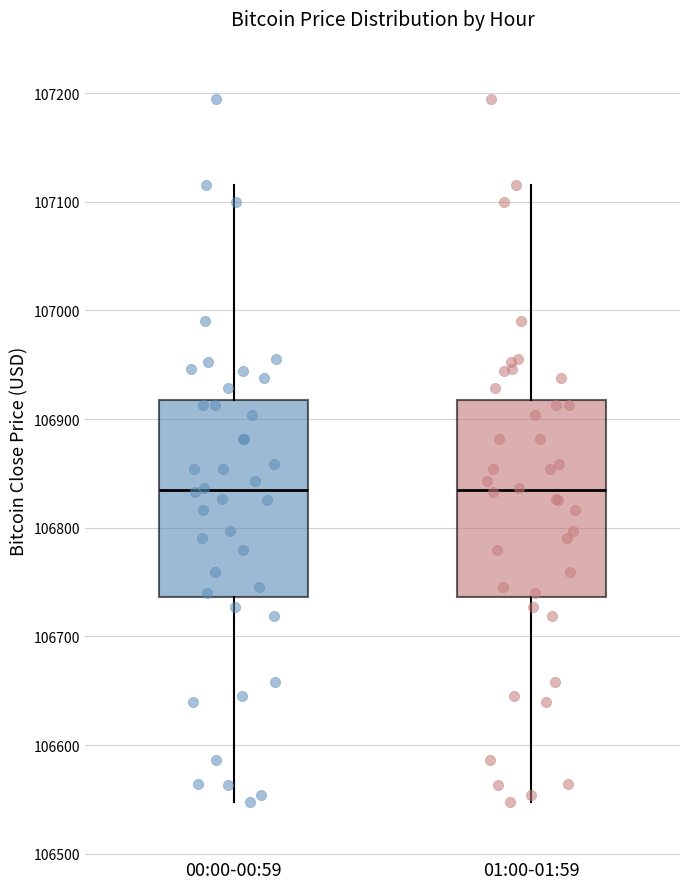

Reading left to right, transcribe this box plot: for each box, give where its median line is, the range the box spans, and where its two whiskers end, as read against the y-axis. The values are not printed on the chart, so give them approximately, as read against the axis.

00:00-00:59: median 106840, box 106740 to 106920, whiskers 106550 to 107120
01:00-01:59: median 106840, box 106740 to 106920, whiskers 106550 to 107120